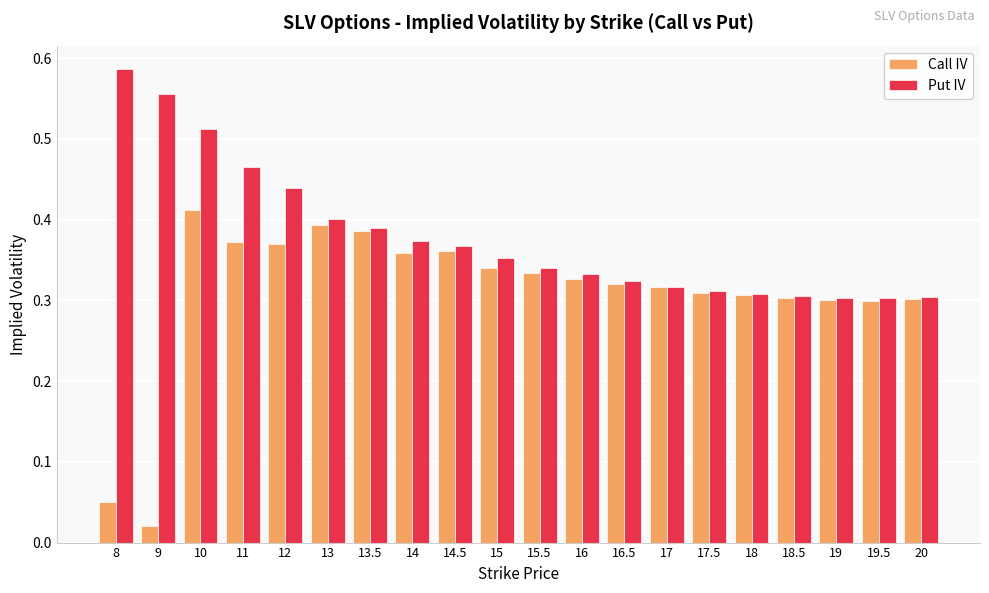

What position from the right is 14?

13